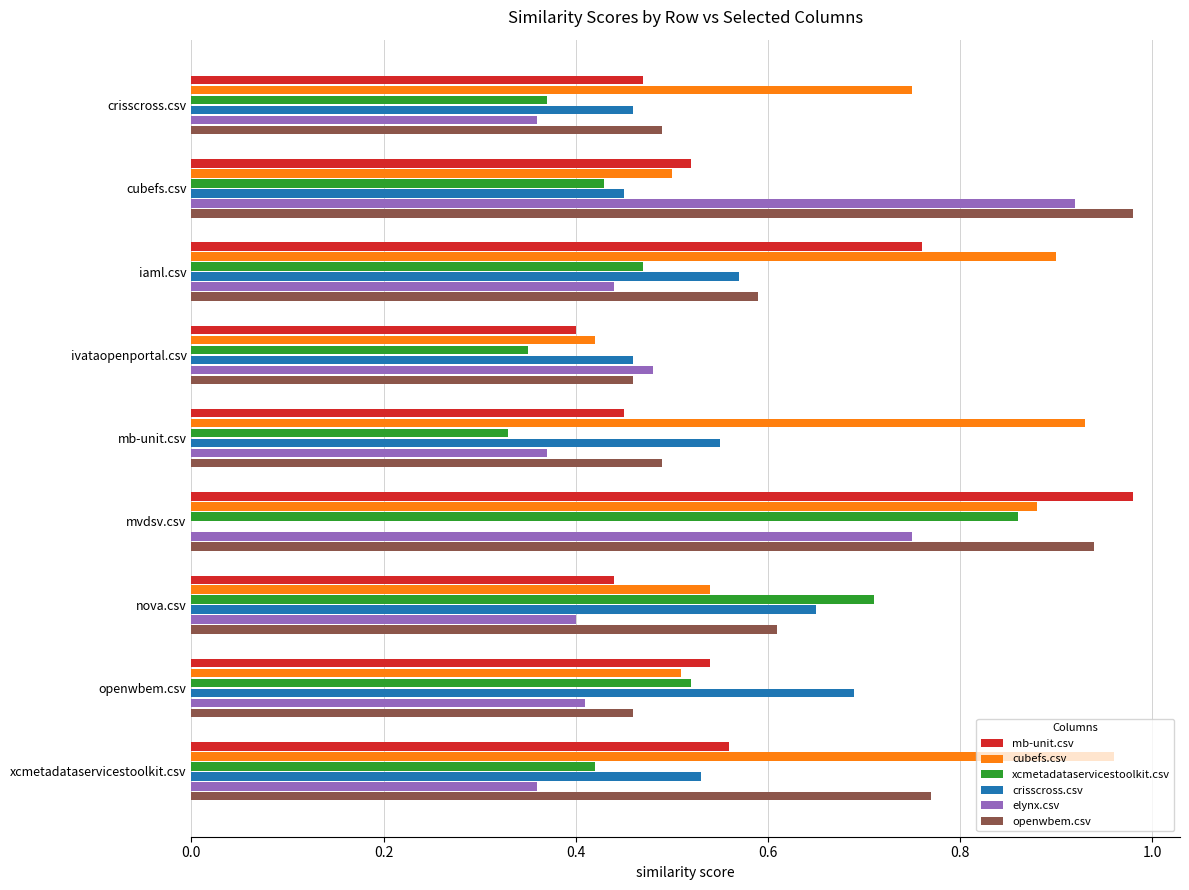

True or false: crisscross.csv has a value of 1.0 at iaml.csv.

False